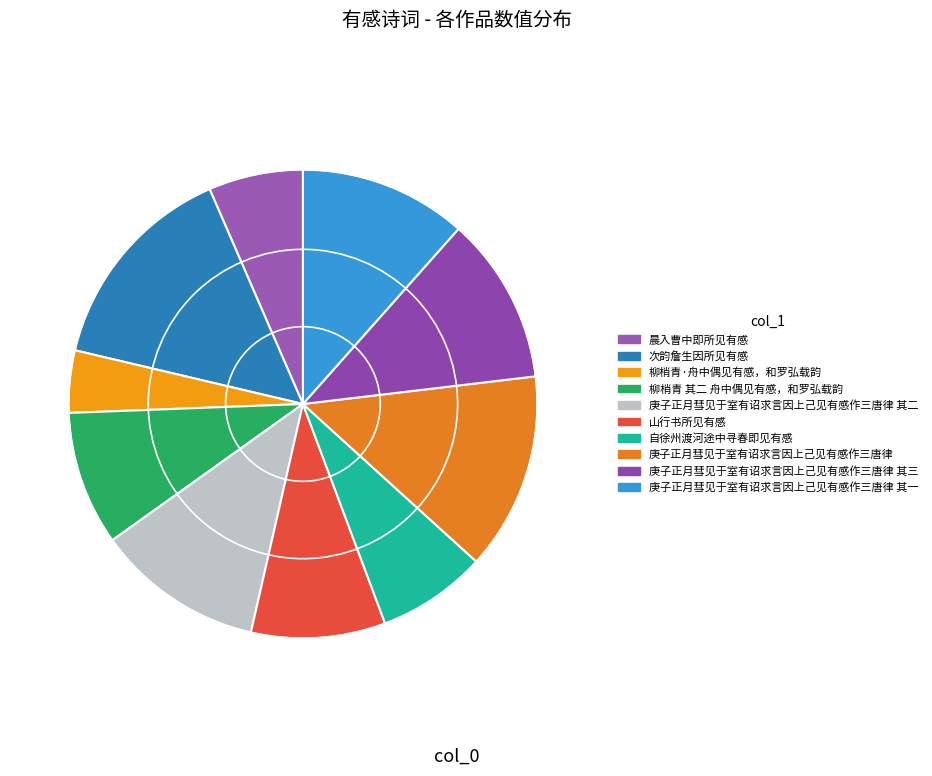

How many segments does this pie chart have?

10